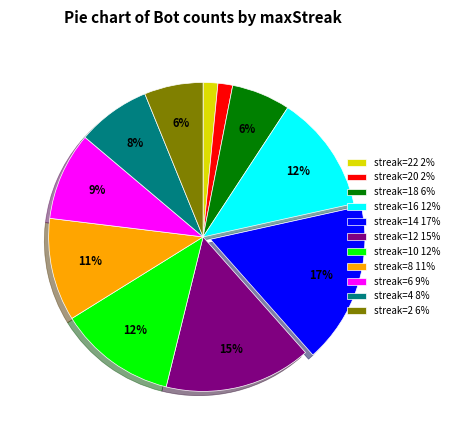

Between streak=18 6% and streak=4 8%, which is larger?

streak=4 8%